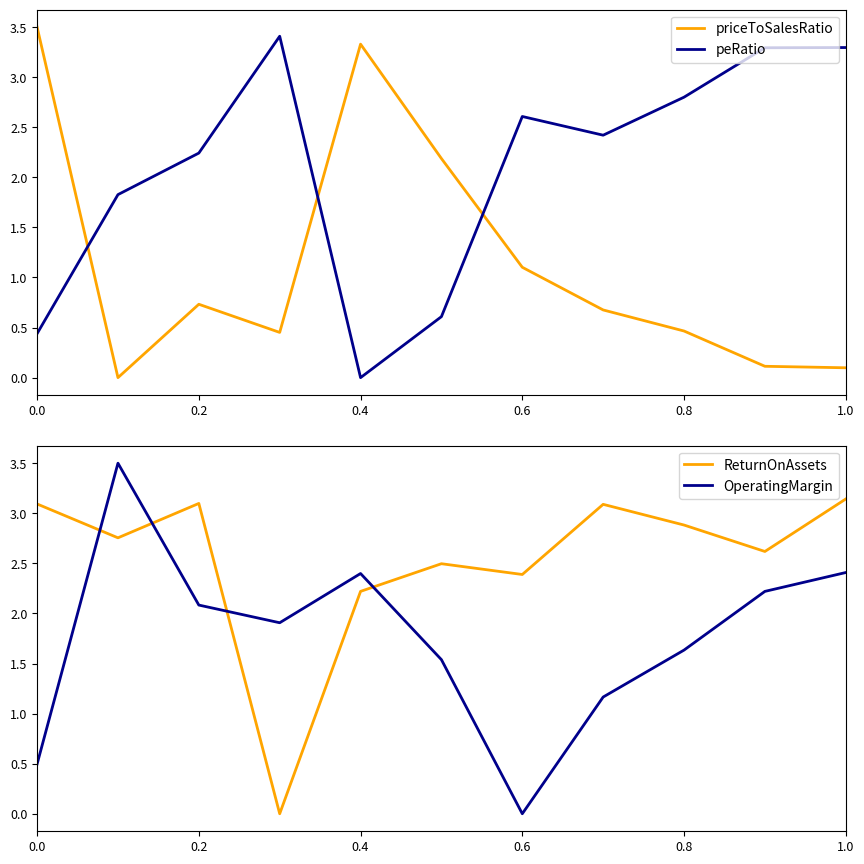

Rank the series by their average value, from lowest to highest.

priceToSalesRatio, OperatingMargin, peRatio, ReturnOnAssets